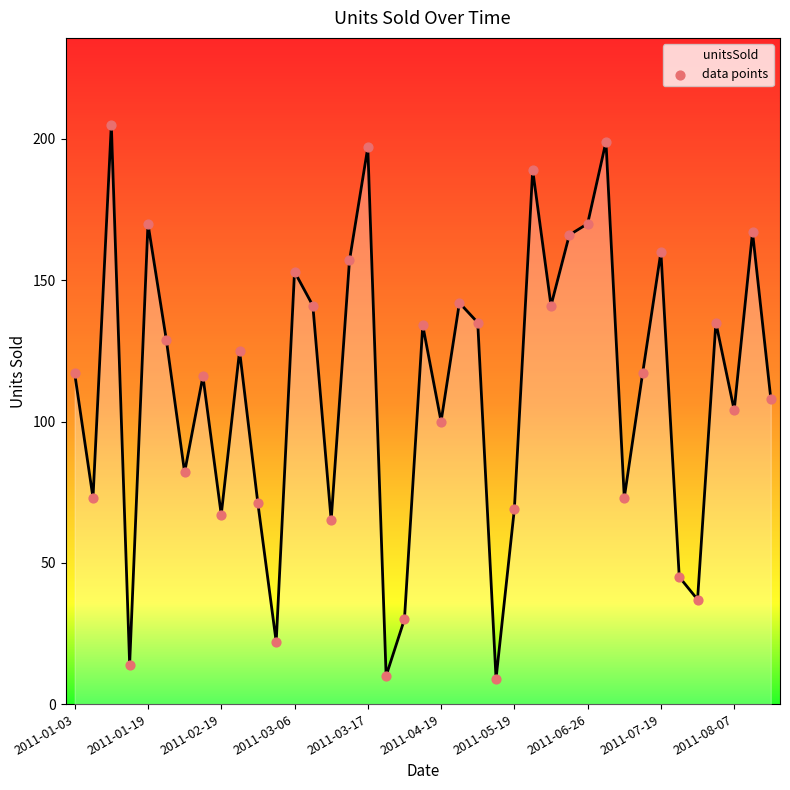

What is the maximum value shown in the chart?

205